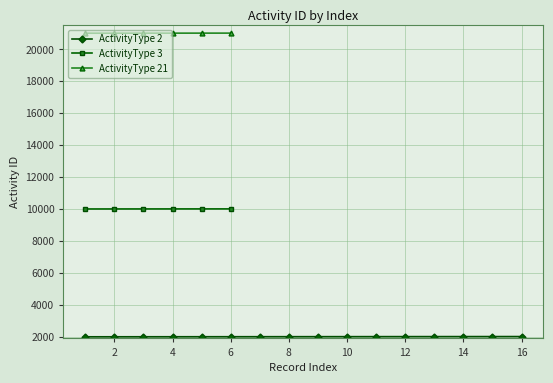

True or false: ActivityType 21 has more than 2 points higher than both neighbors.

False